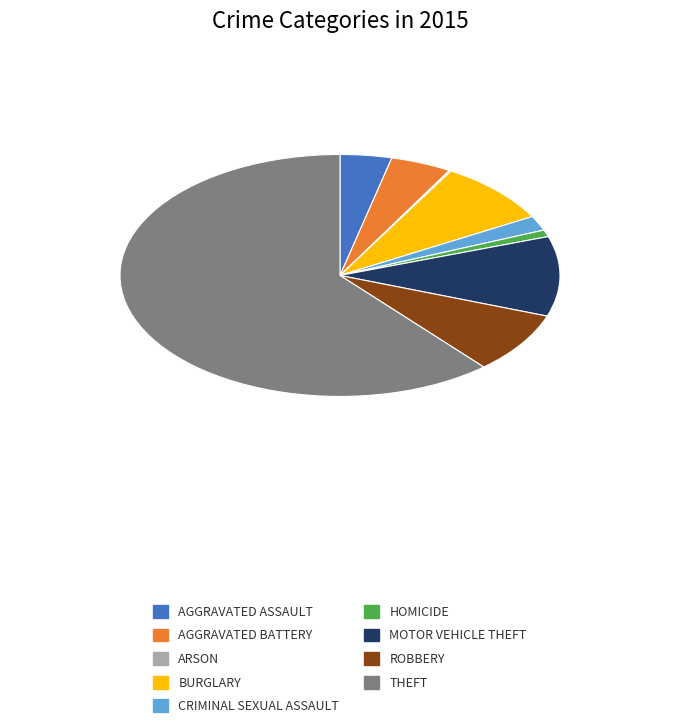

Between AGGRAVATED BATTERY and AGGRAVATED ASSAULT, which is larger?

AGGRAVATED BATTERY